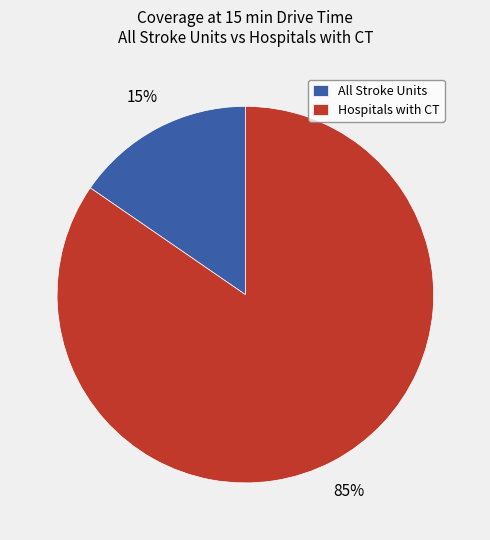

Does any single category account for the majority?

Yes